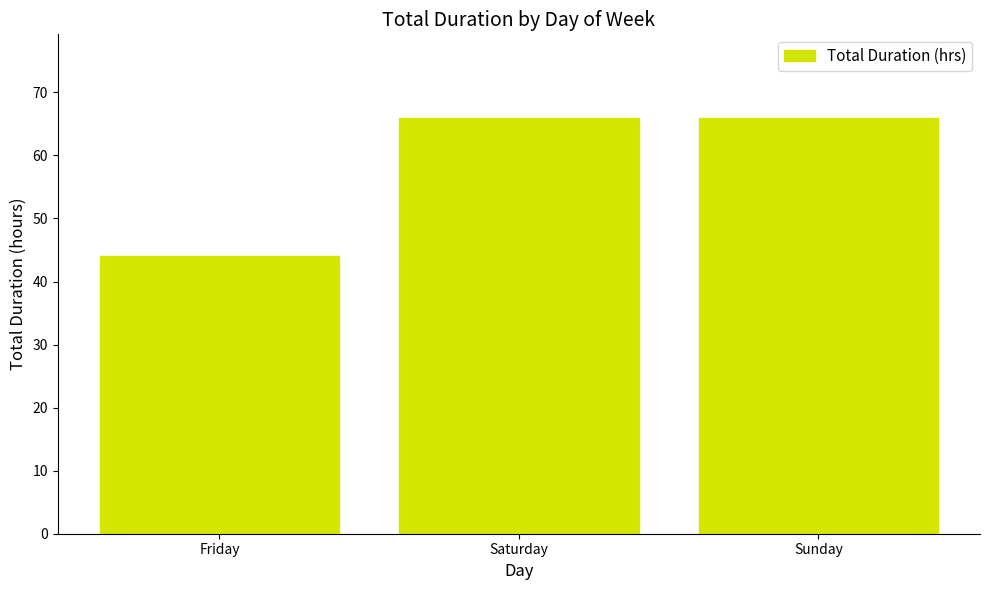

What is the greatest value displayed?

66